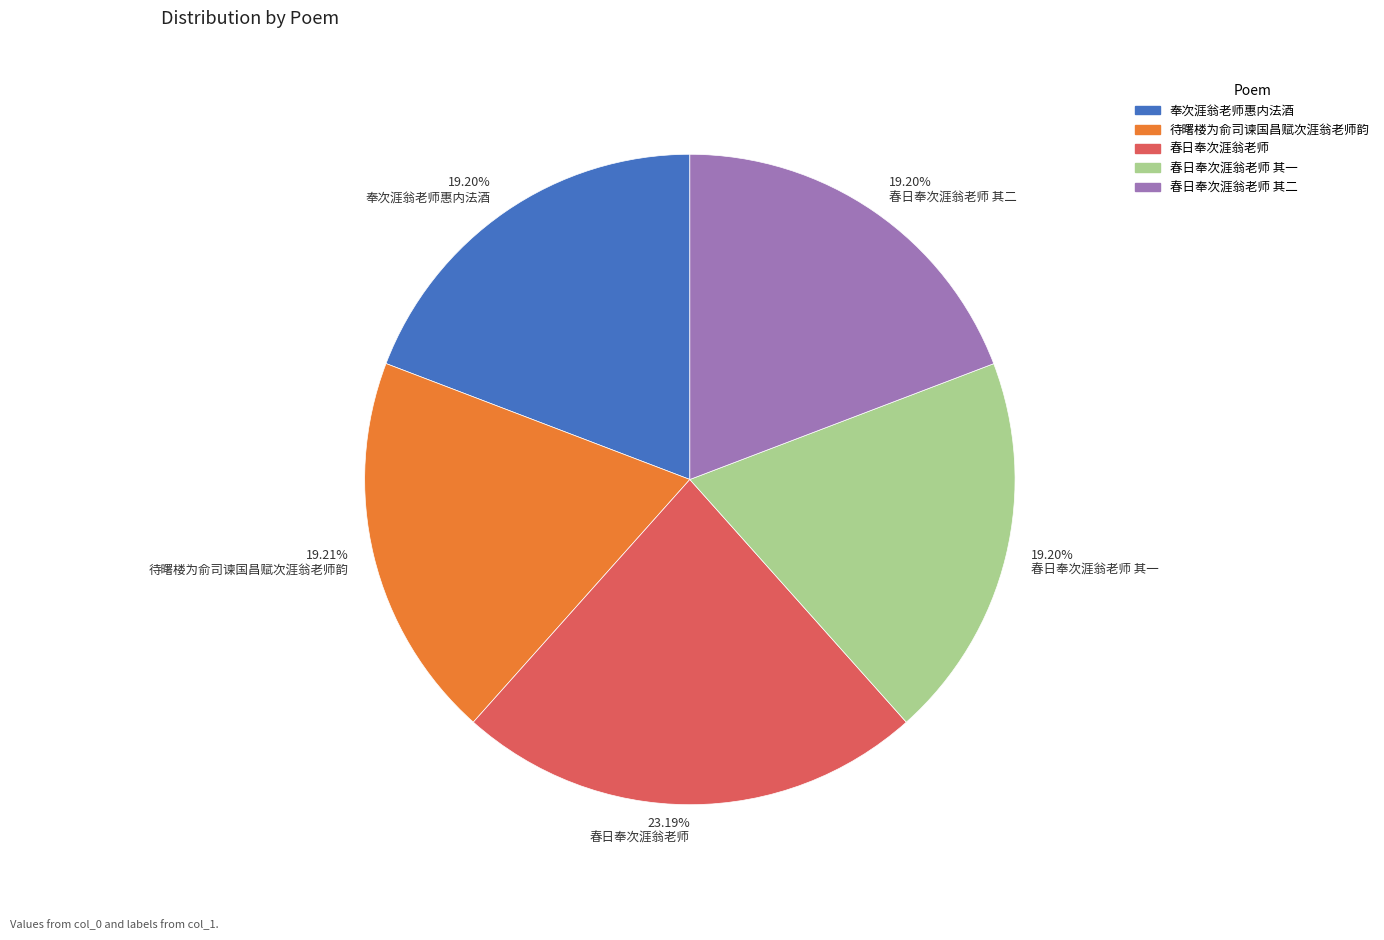

Is there any slice that represents more than half of the pie?

No